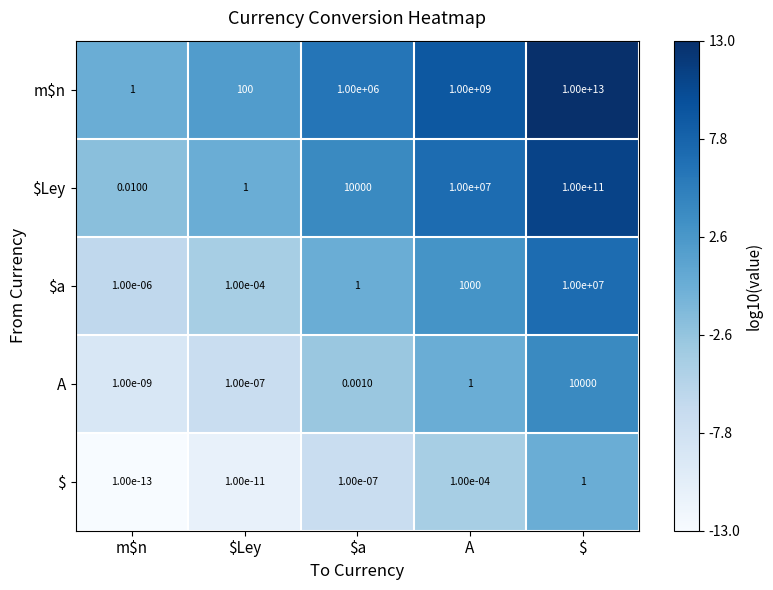

Which category has the lowest value in the m$n series?

m$n